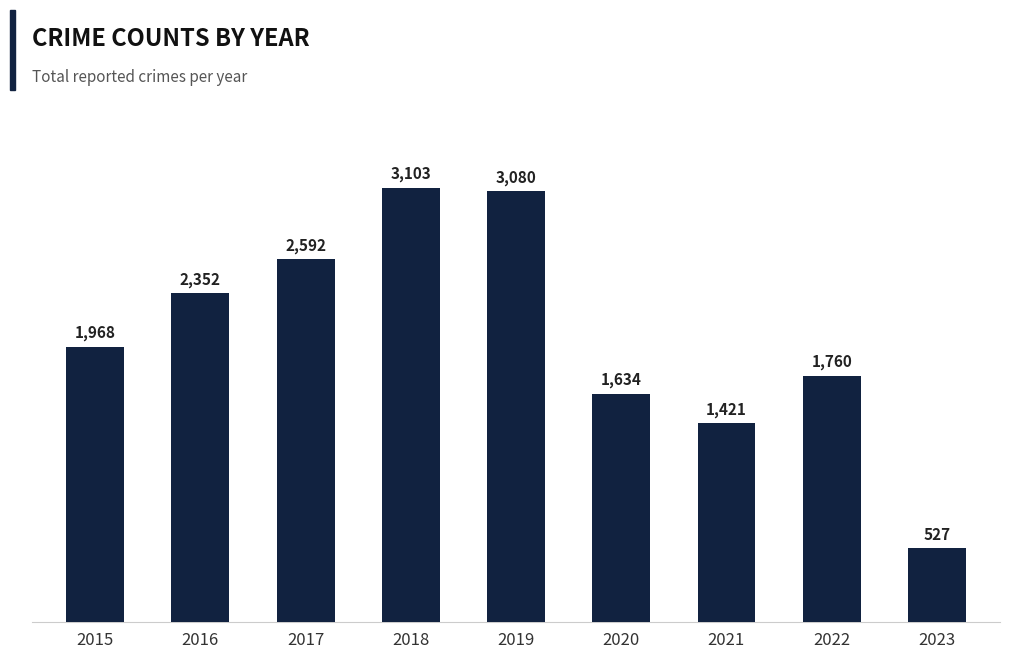

List the labels in order of value, largest first.

2018, 2019, 2017, 2016, 2015, 2022, 2020, 2021, 2023